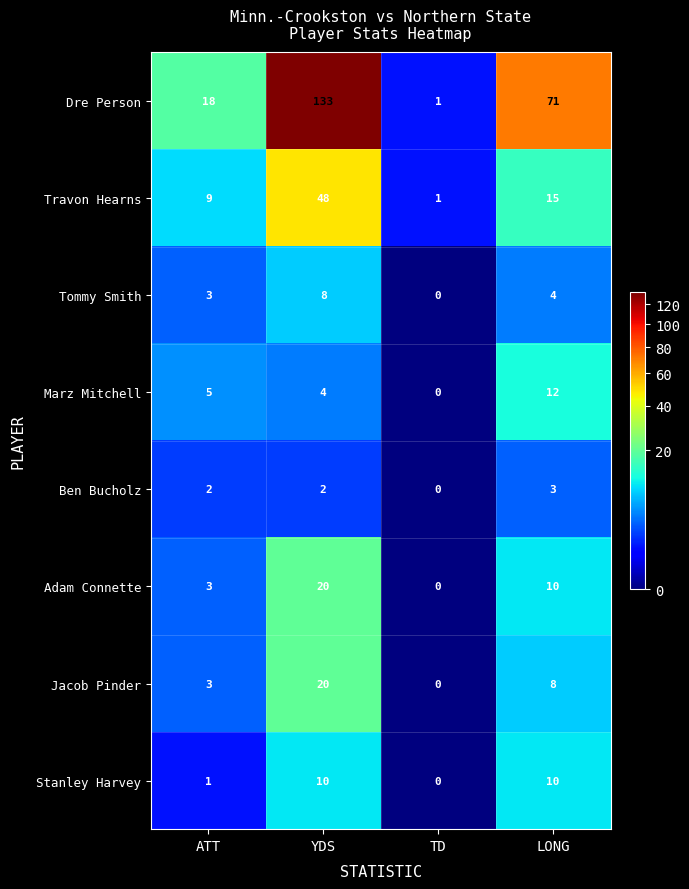

At which category is the sum across all series the highest?

YDS